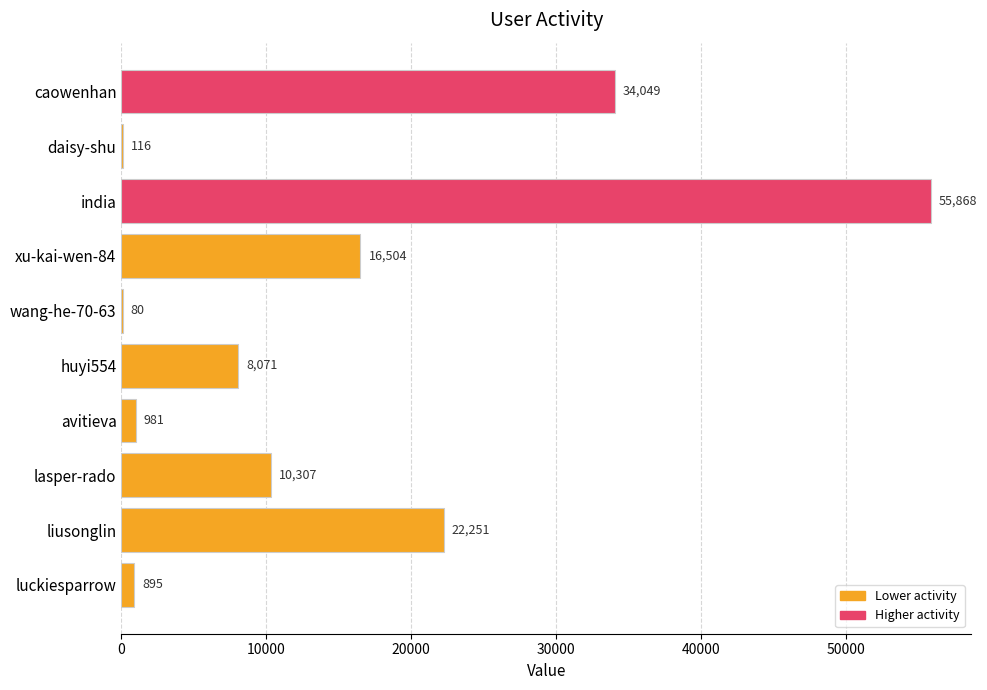

Are the bars grouped side by side (vs. stacked)?

No